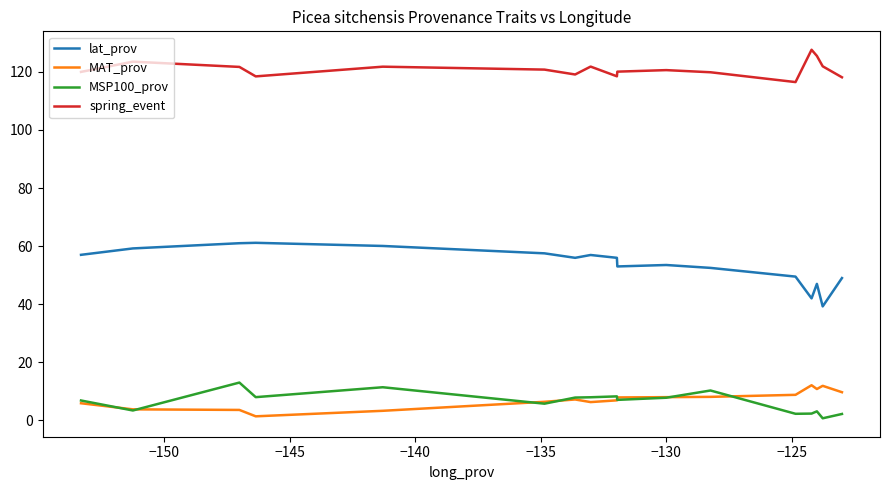

Which series has the largest range (max minus min)?

lat_prov